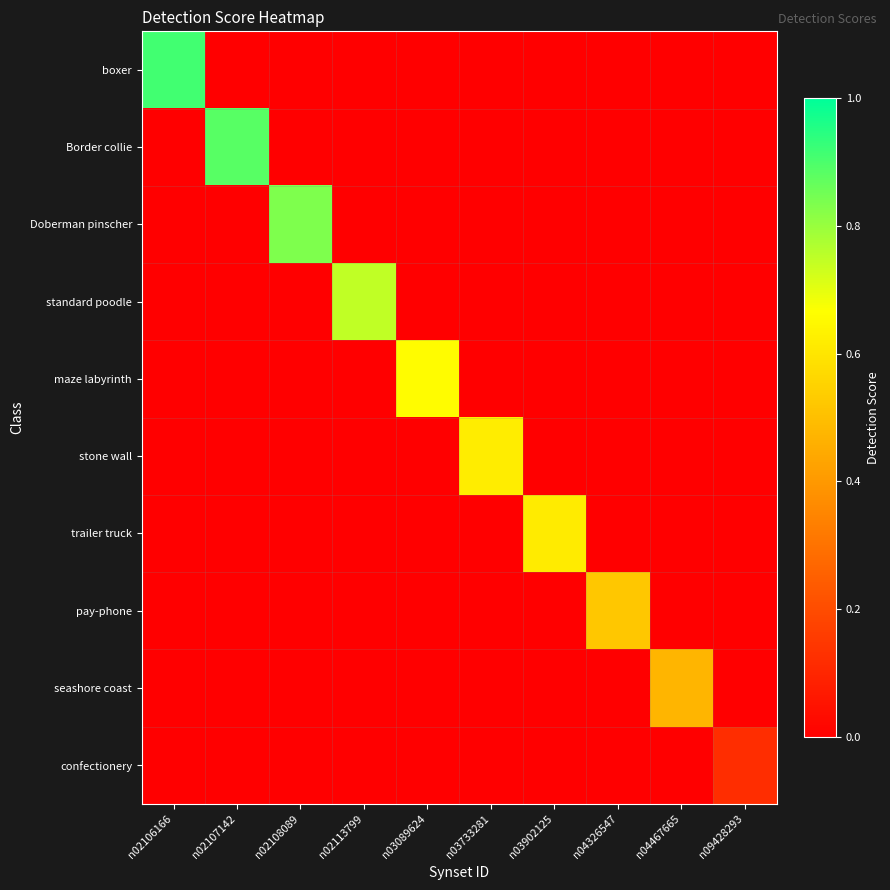

What is the difference between the highest and lowest values at n02106166?

0.9